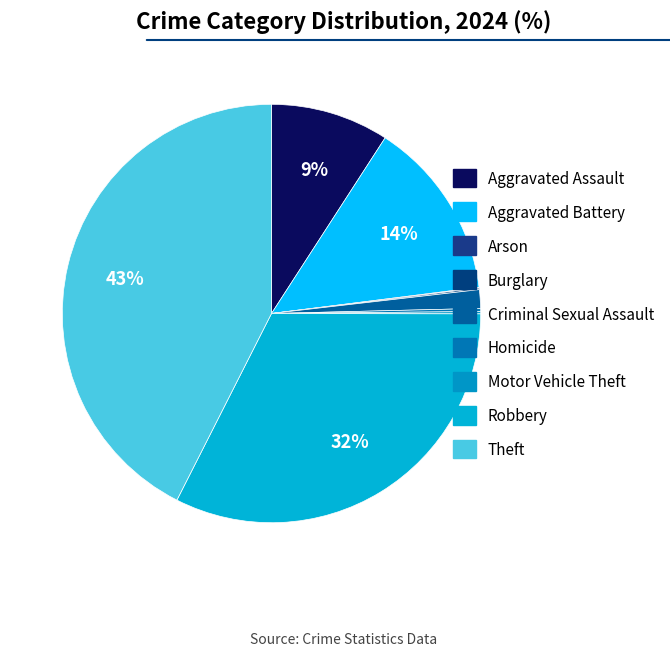

Is there a majority slice in this chart?

No